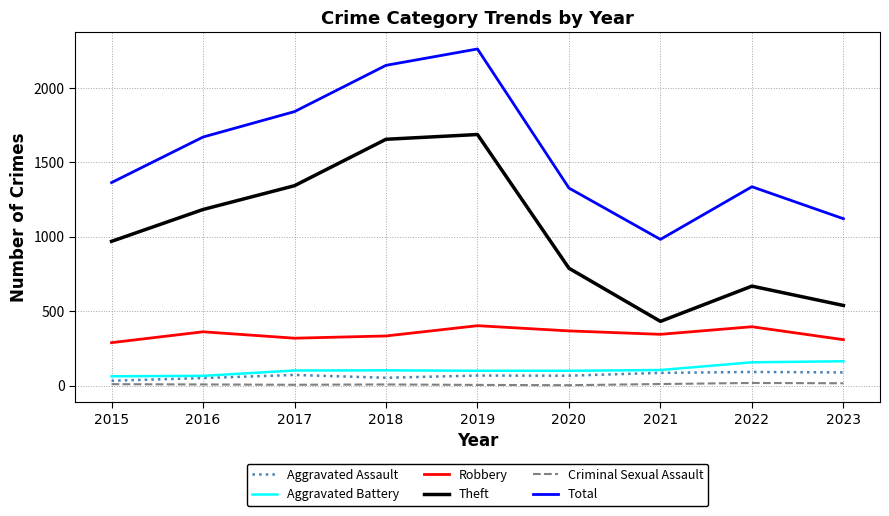

True or false: Total has more than 2 interior local peaks.

False